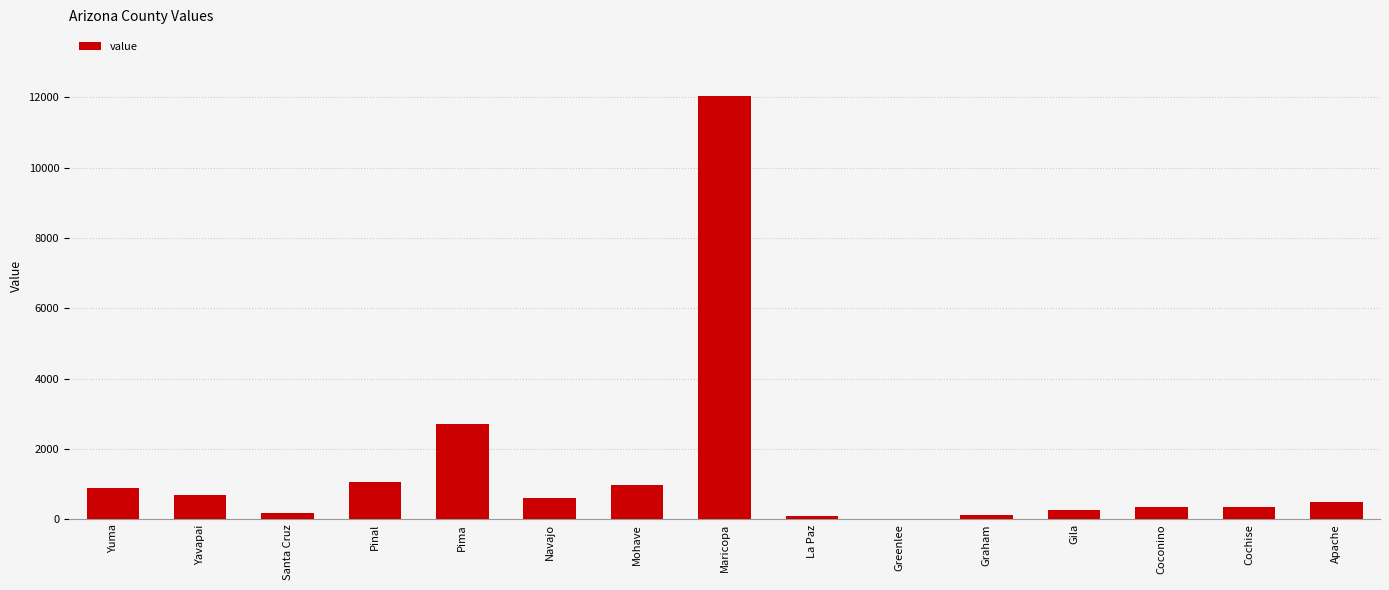

At which category does the chart reach its peak across all series?

Maricopa